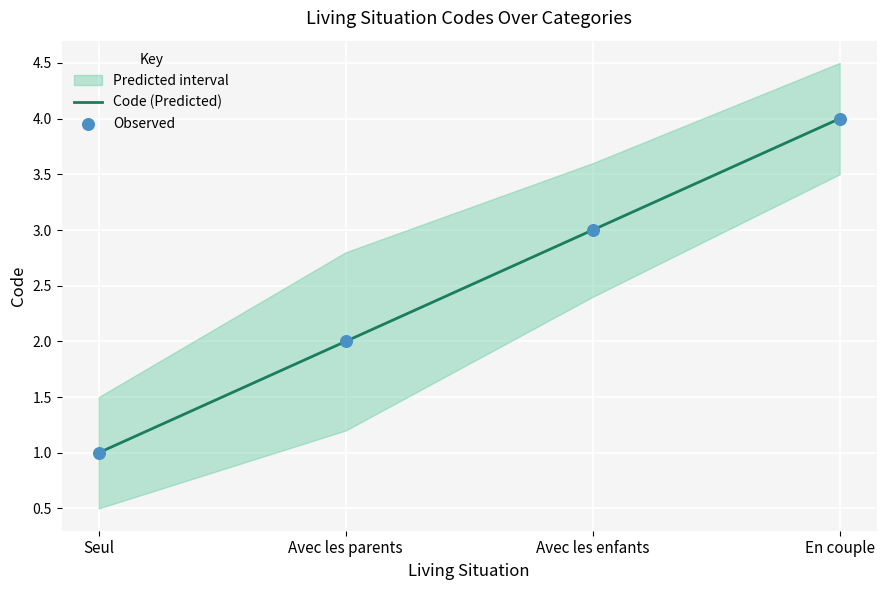

Is it true that Code (Predicted) equals 2 at Avec les parents?

True